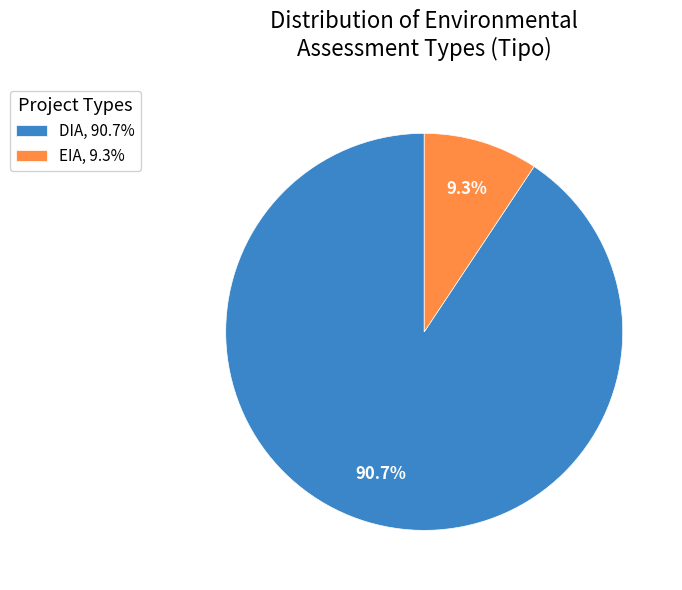

What percentage is the EIA slice, to the nearest percent?

9%